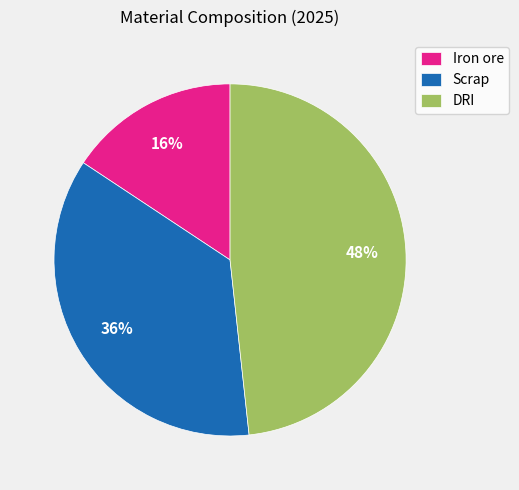

To the nearest percent, what is the combined percentage of Iron ore and Scrap?

52%